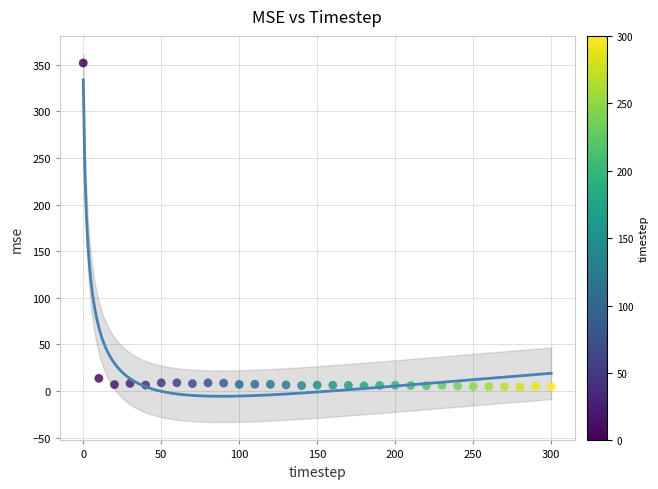

What Y value in the scatter plot is closest to 177?

13.5